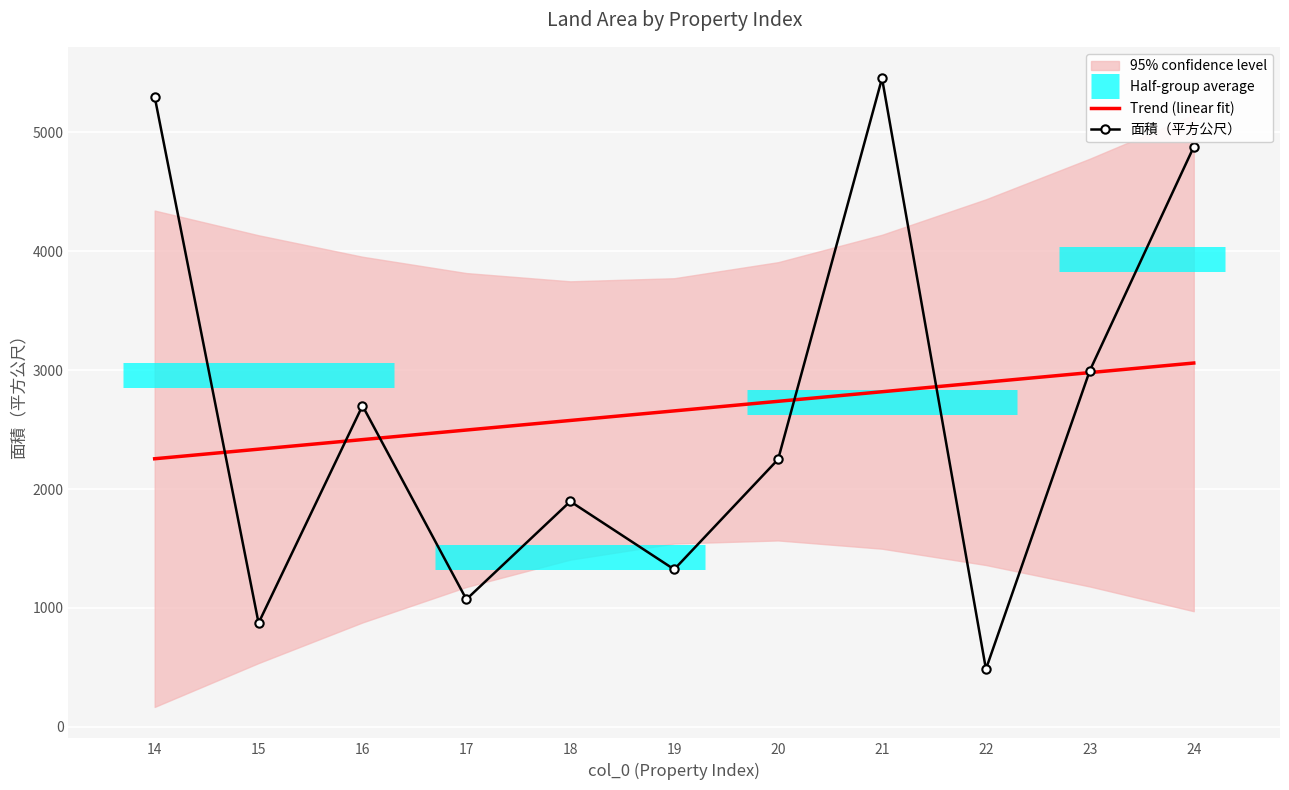

At 20, list the series in order from smallest to largest.

面積（平方公尺）, Trend (linear fit)